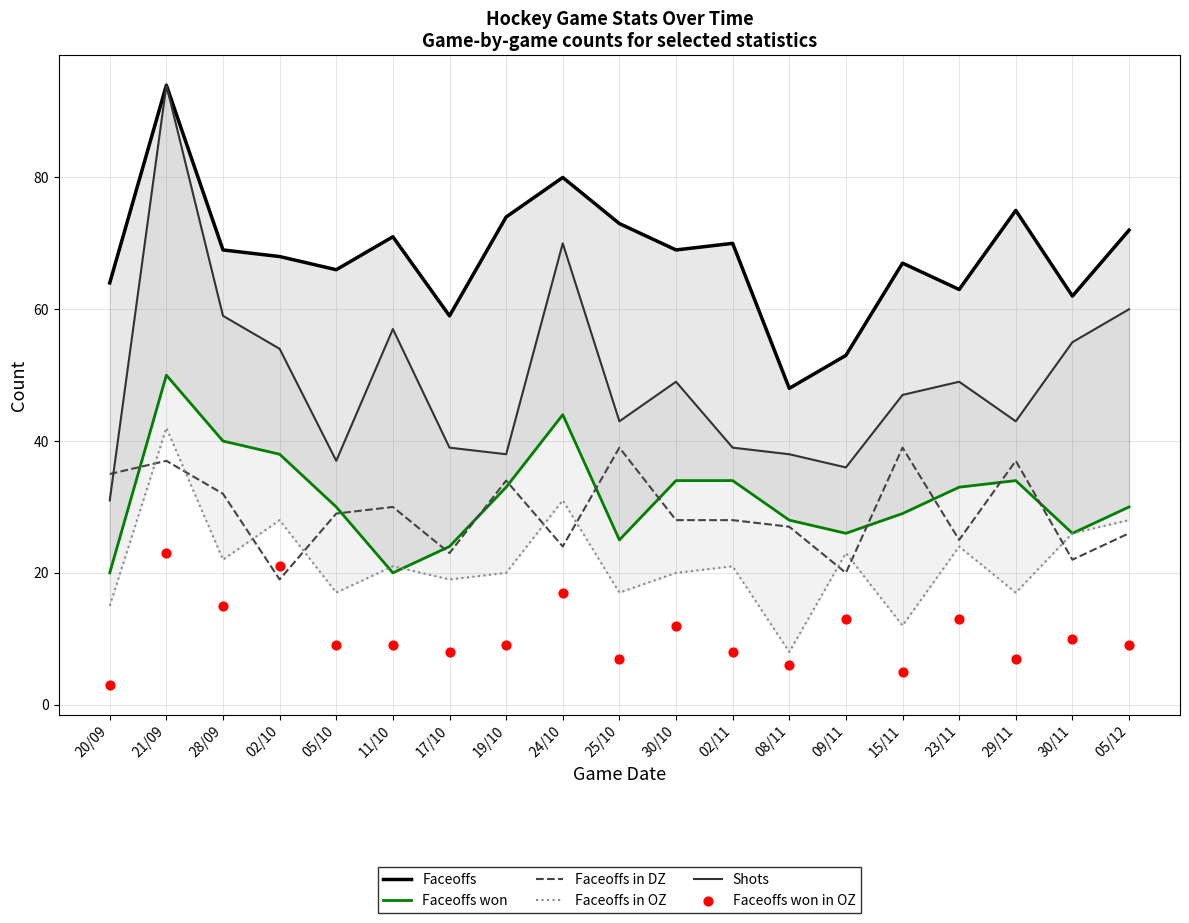

At which category is the sum across all series the highest?

21/09